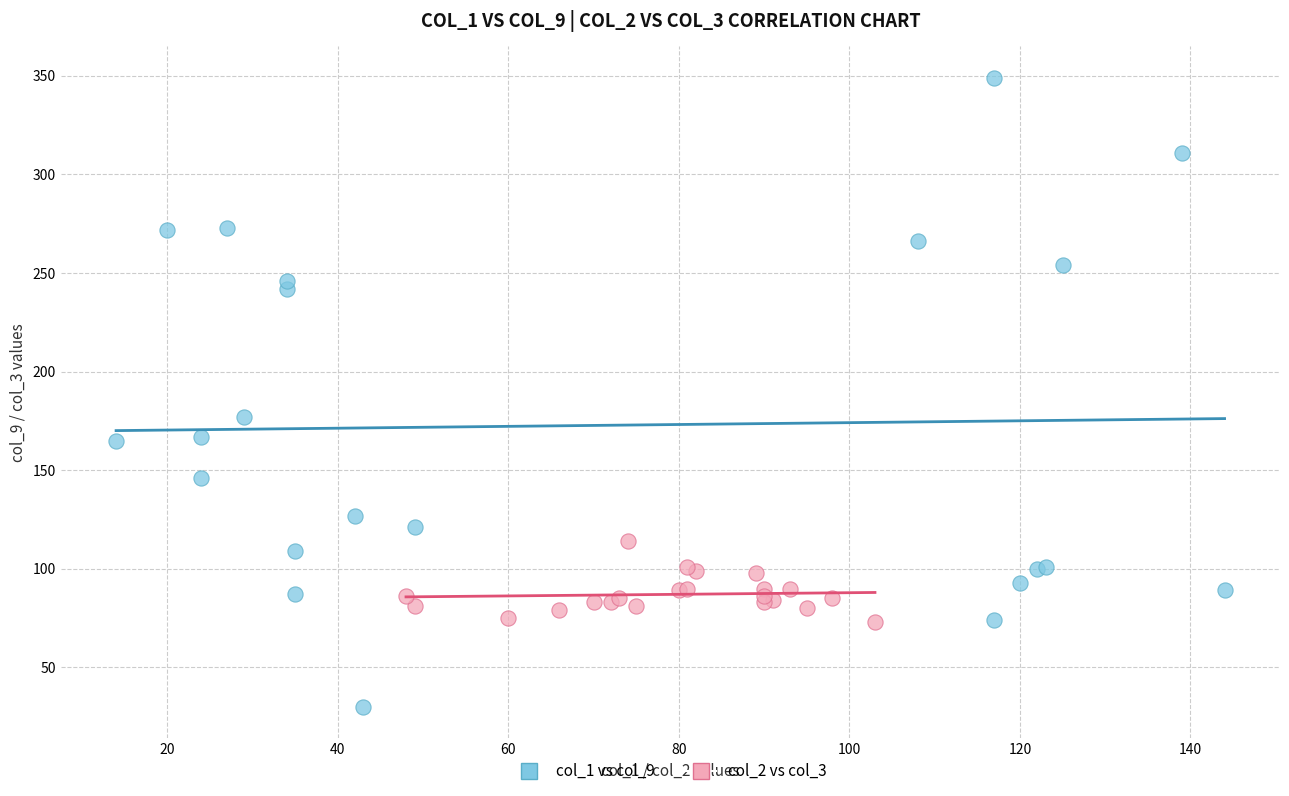

Which series contains the highest Y value?

col_1 vs col_9